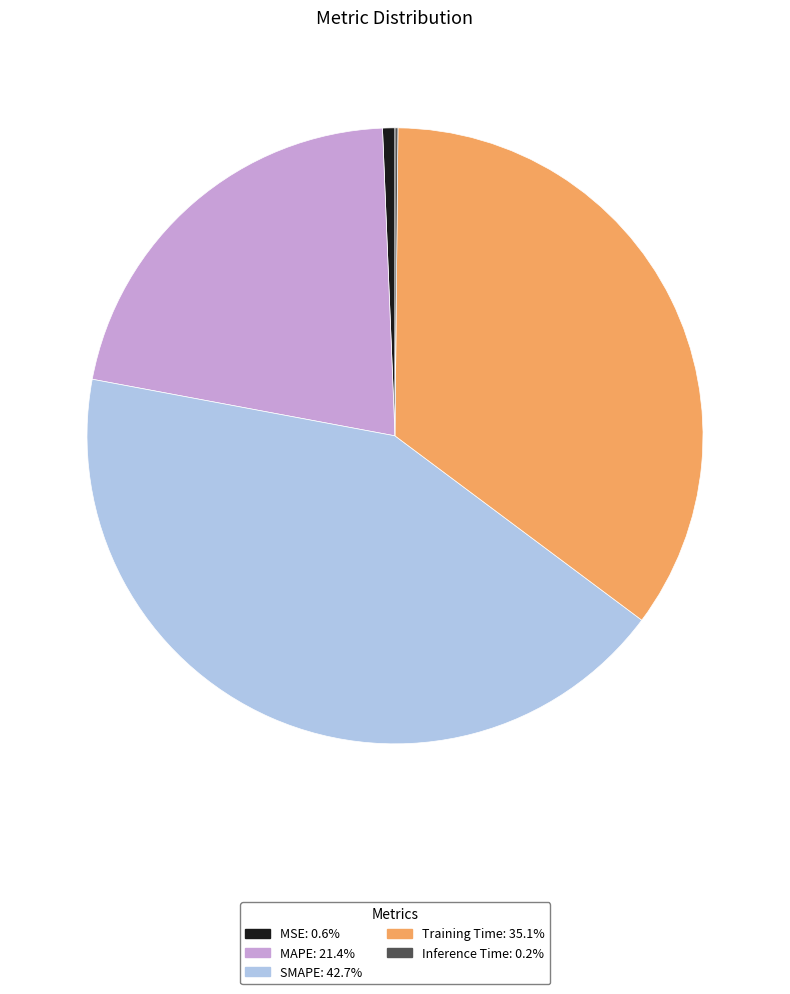

Between SMAPE and MSE, which is larger?

SMAPE